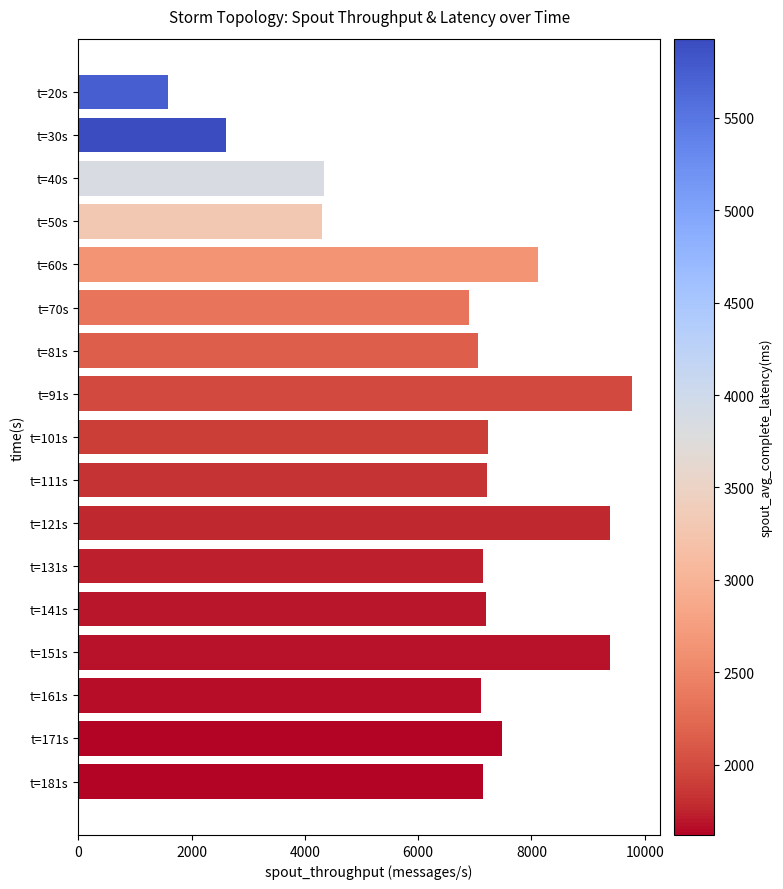

What is the sum of the values at t=161s and t=151s?

16504